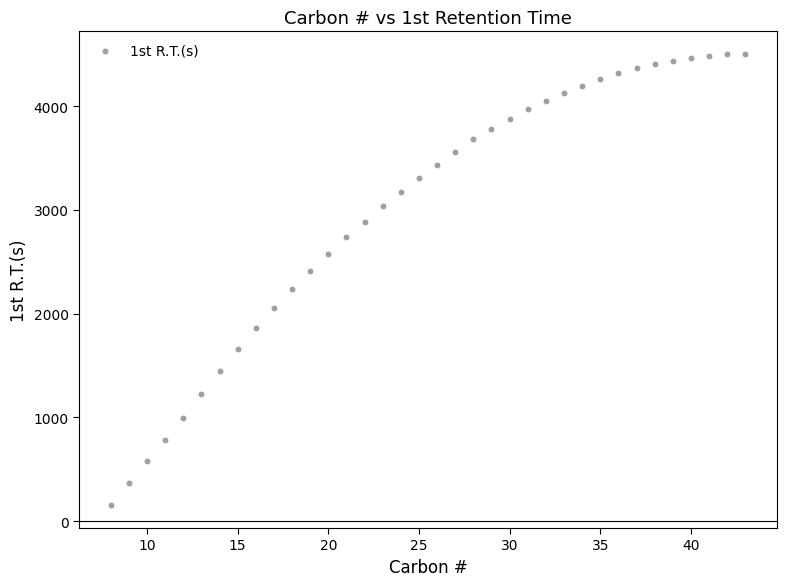

What is the range of Y values (max minus min)?

4352.8